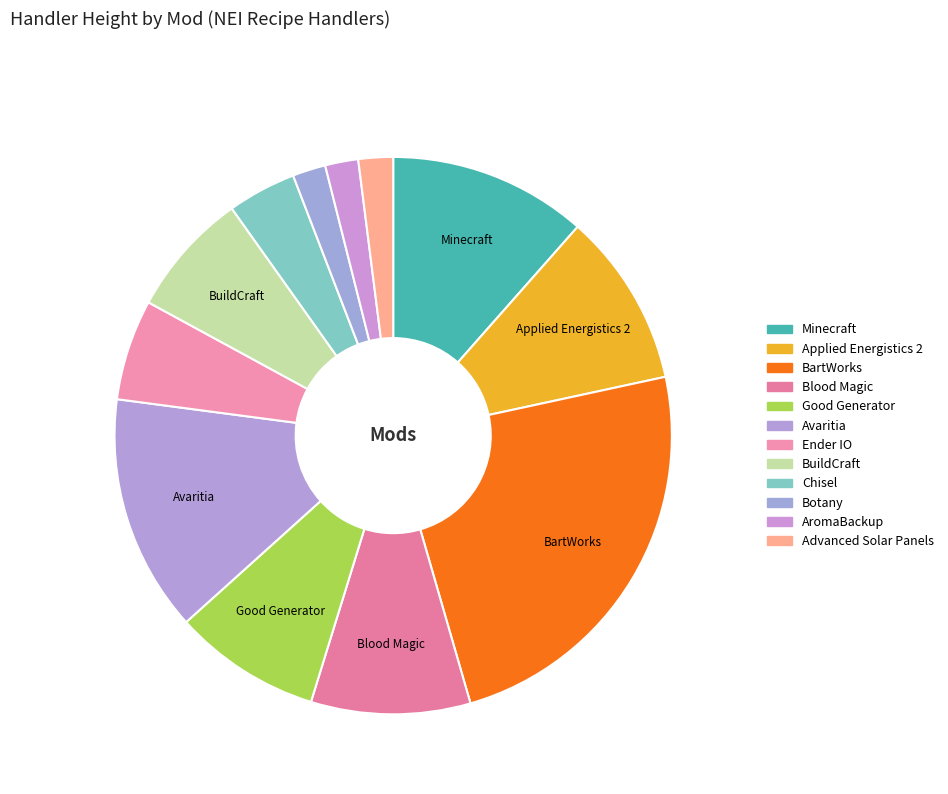

How many slices are in this pie chart?

12